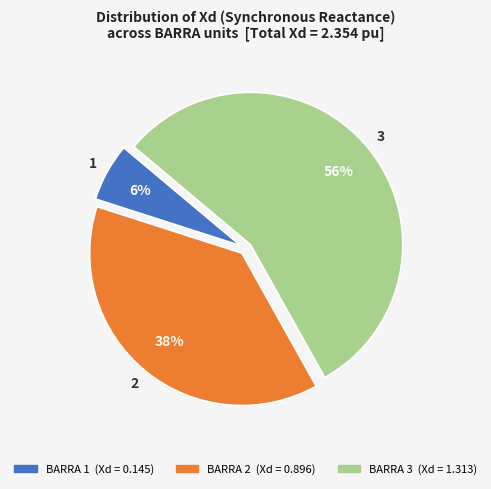

To the nearest percent, what is the difference between the largest and smallest slice percentages?

50%